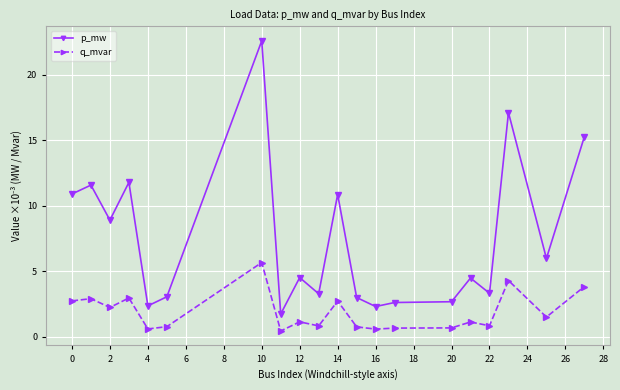

Rank the series by their average value, from highest to lowest.

p_mw, q_mvar